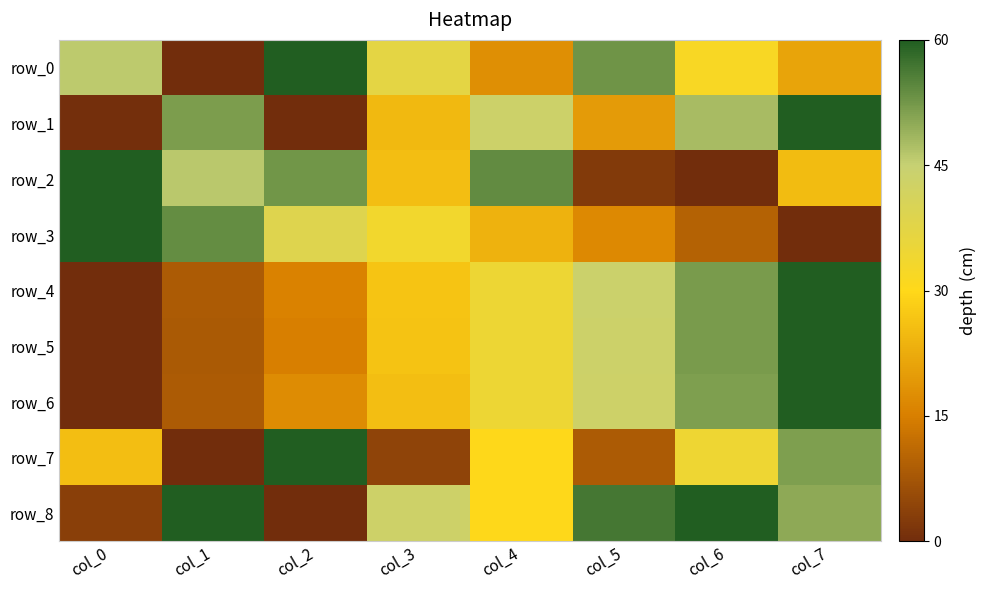

The value of row_5 at col_6 is 1.3. True or false?

False